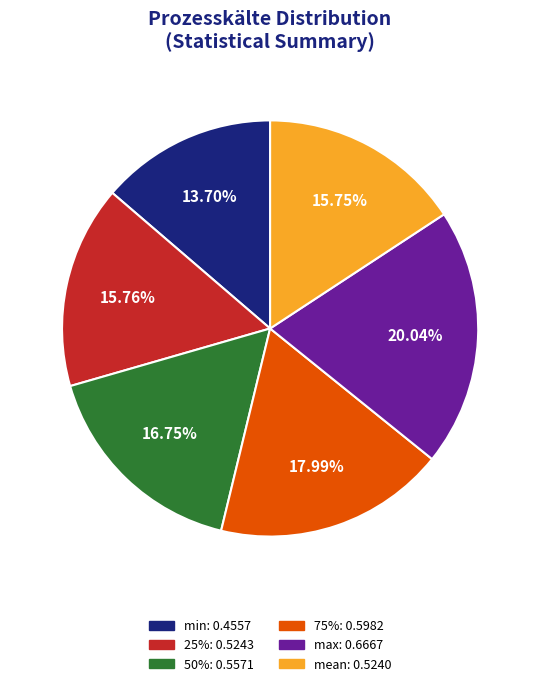

How many segments does this pie chart have?

6